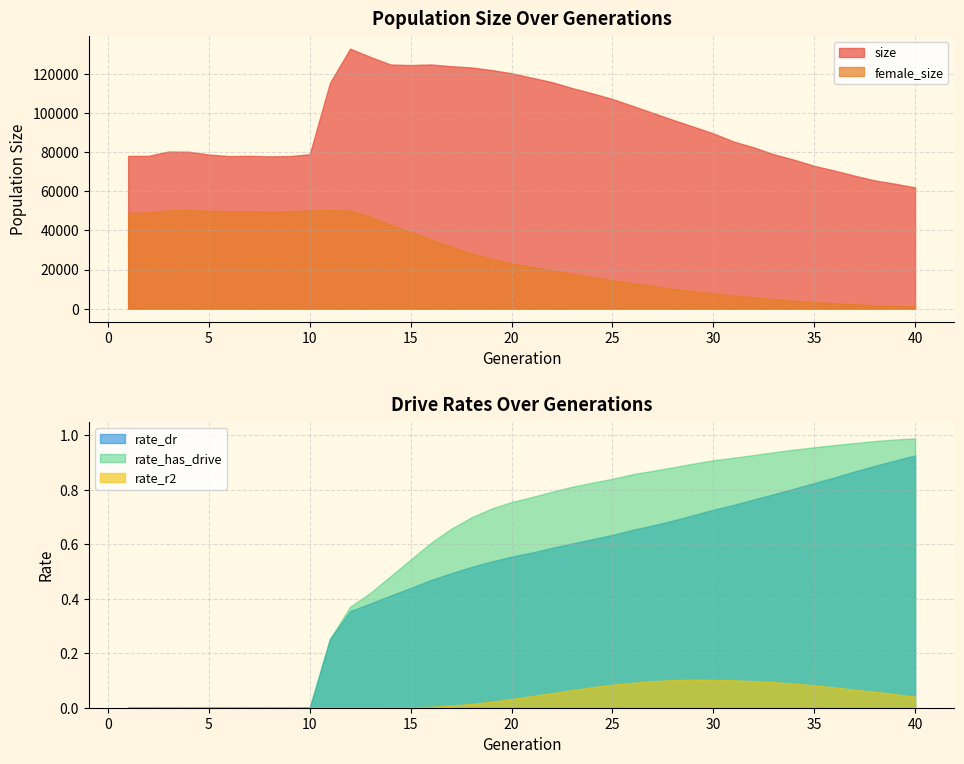

What is the spread (max minus min) of values at 25?

107274.9